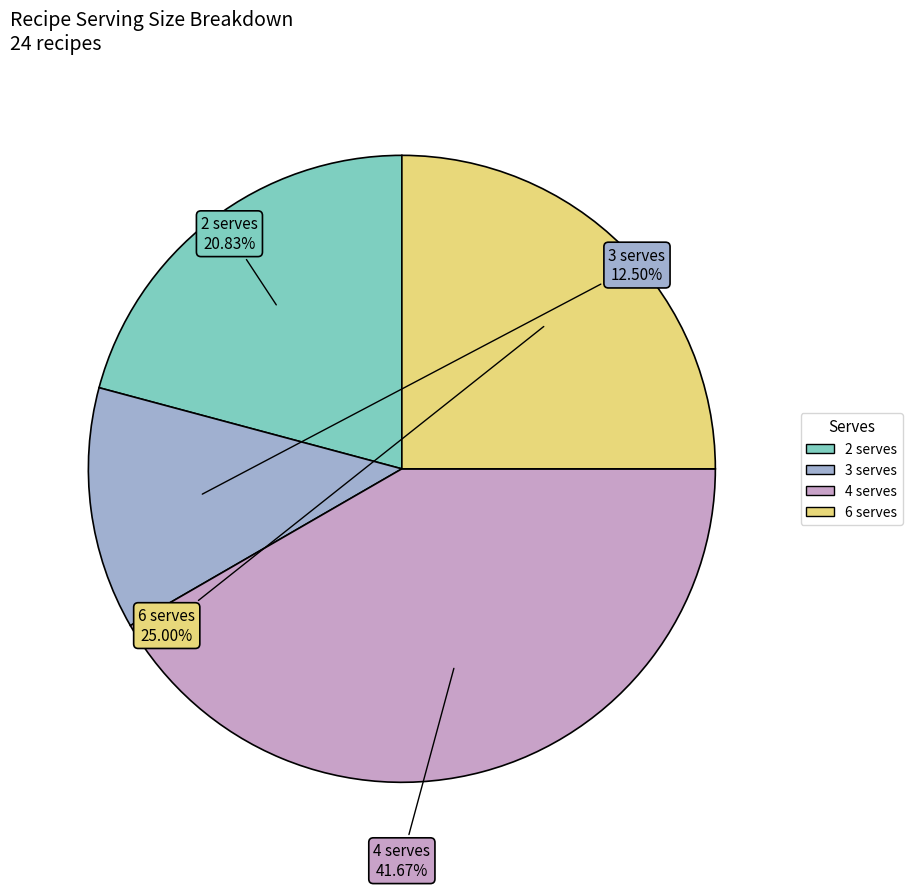

To the nearest percent, what percentage of the pie is 2 serves?

21%